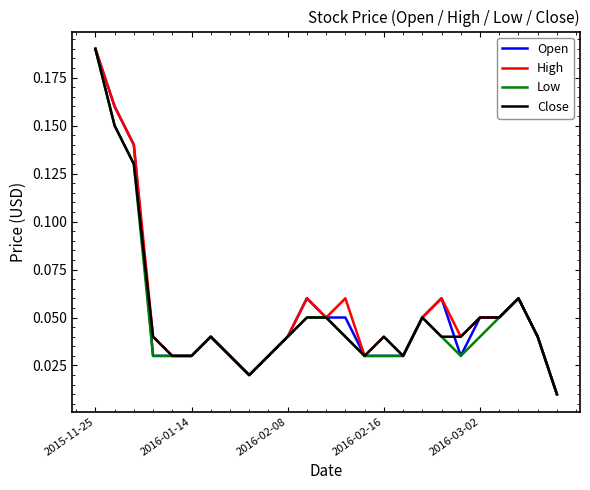

Which series has the largest total across all categories?

High